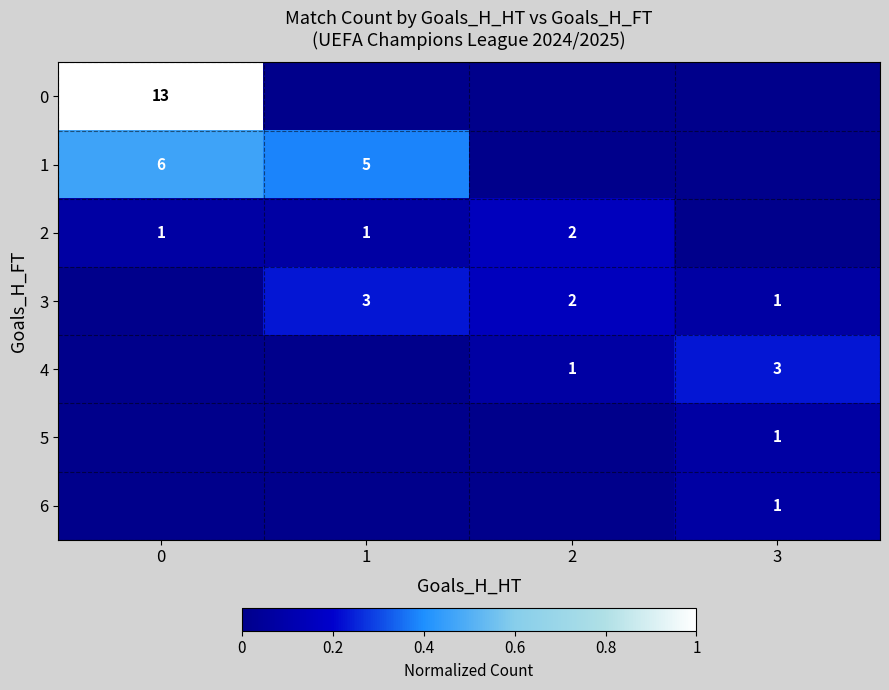

Is it true that 4 equals 1 at 2?

True